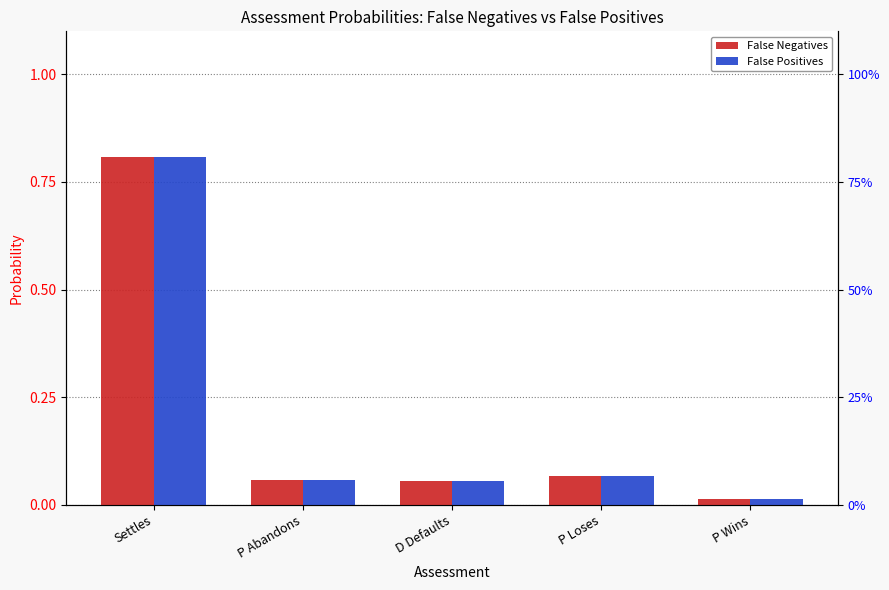

The value of False Positives at P Abandons is 0.1. True or false?

True